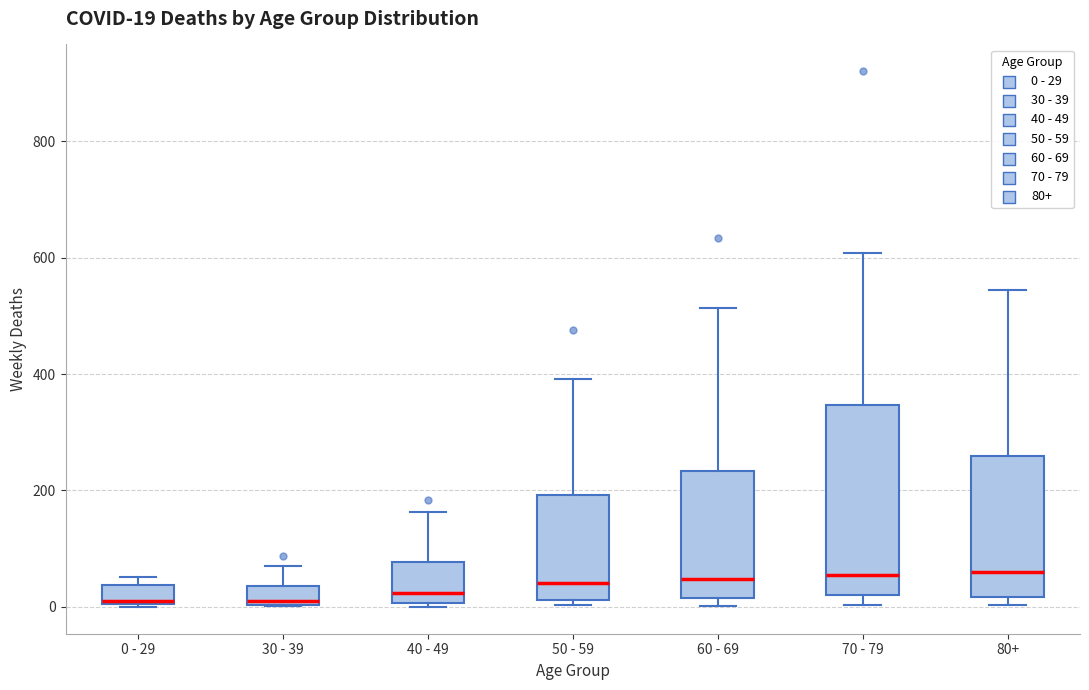

Which box is the tallest, from its lower edge to its upper edge?

70 - 79